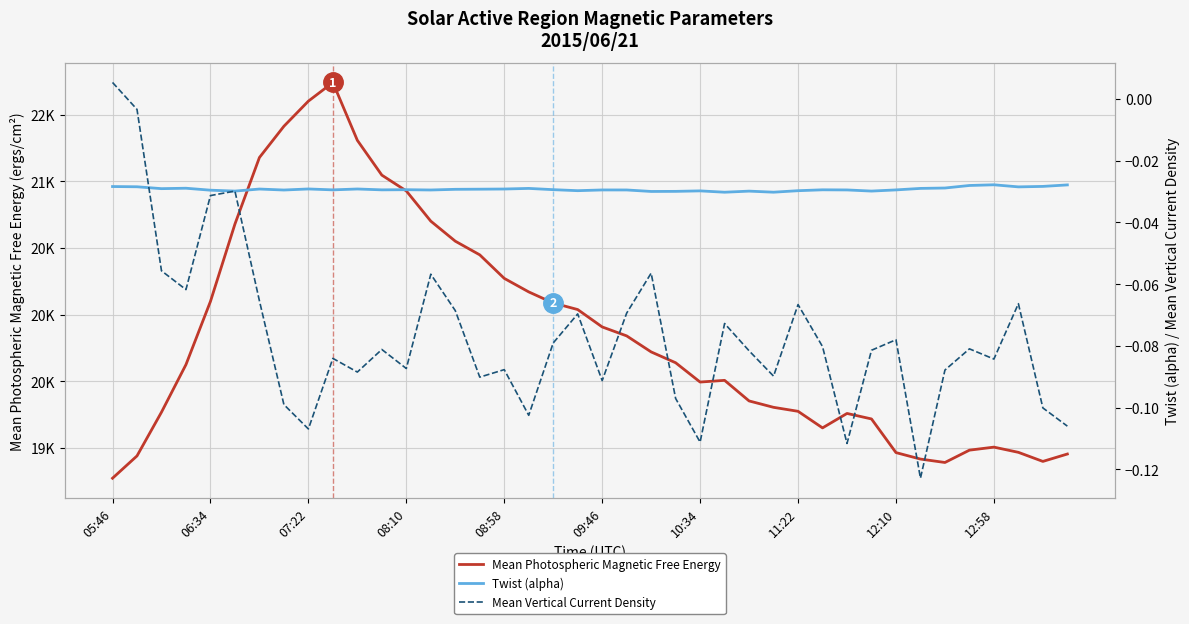

Rank the series by their maximum value, from lowest to highest.

Twist (alpha), Mean Vertical Current Density, Mean Photospheric Magnetic Free Energy